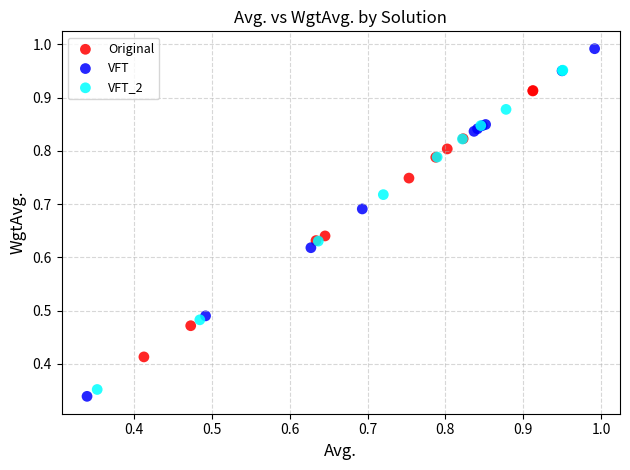

What are all the series names shown in the legend?

Original, VFT, VFT_2